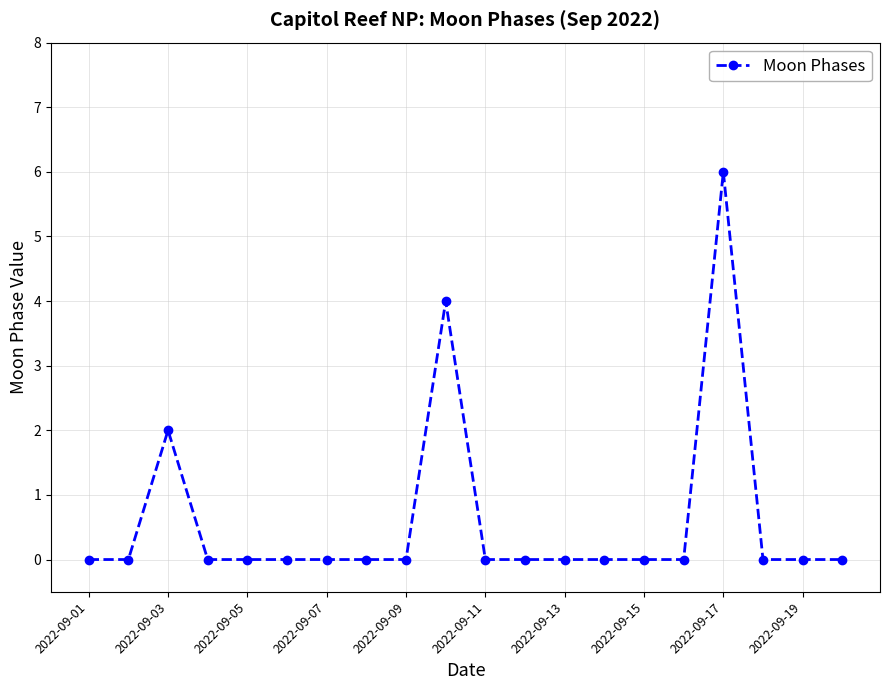

What is the difference between the second highest and minimum values?

4